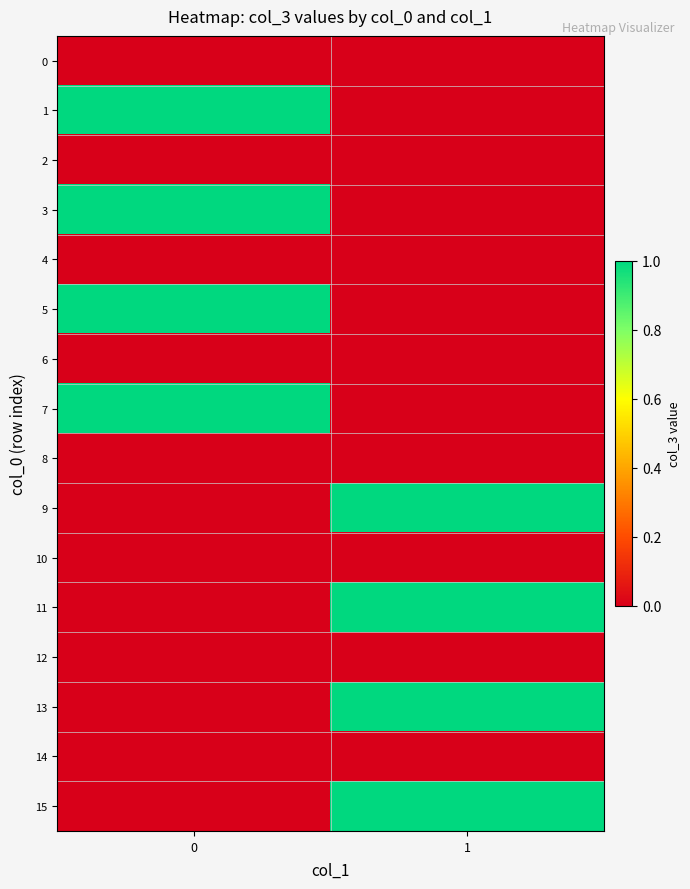

Reading left to right, list all the values displayed in this chart.

0: 0=0	1=0
1: 0=1	1=0
2: 0=0	1=0
3: 0=1	1=0
4: 0=0	1=0
5: 0=1	1=0
6: 0=0	1=0
7: 0=1	1=0
8: 0=0	1=0
9: 0=0	1=1
10: 0=0	1=0
11: 0=0	1=1
12: 0=0	1=0
13: 0=0	1=1
14: 0=0	1=0
15: 0=0	1=1